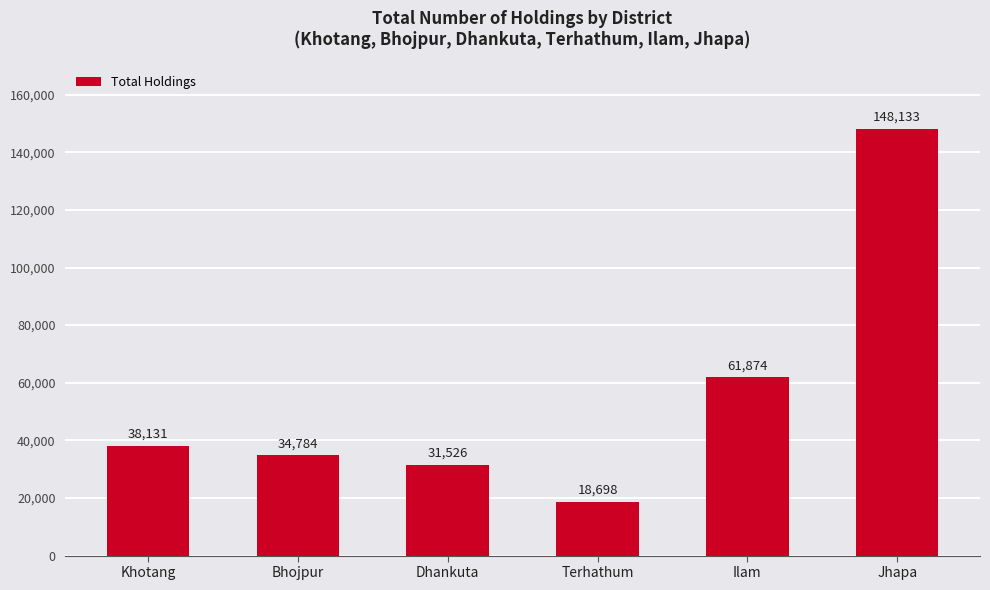

What is the label of the 4th bar from the right?

Dhankuta